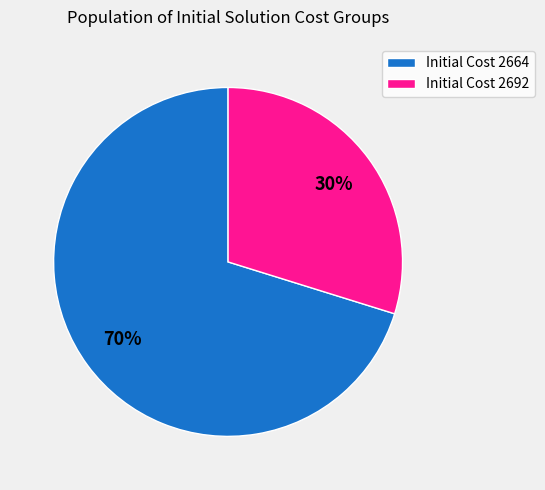

To the nearest percent, what is the average slice percentage?

50%